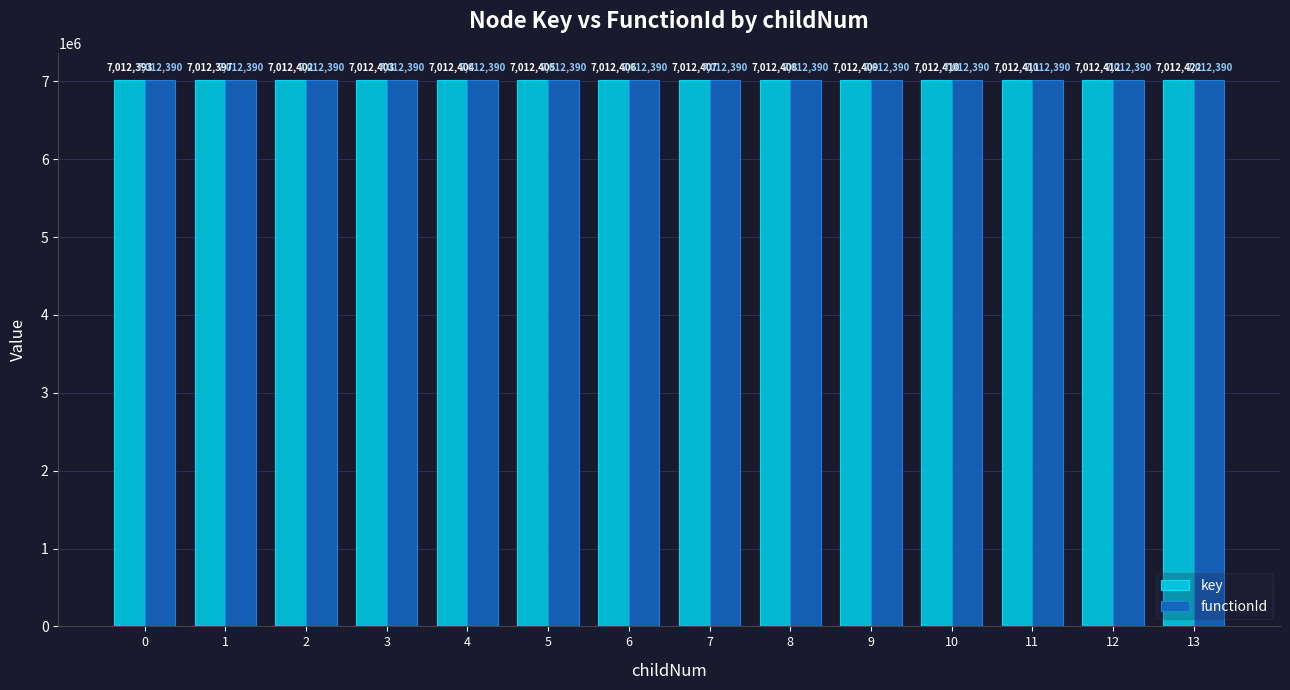

What is the approximate value of key at 4?

7012404